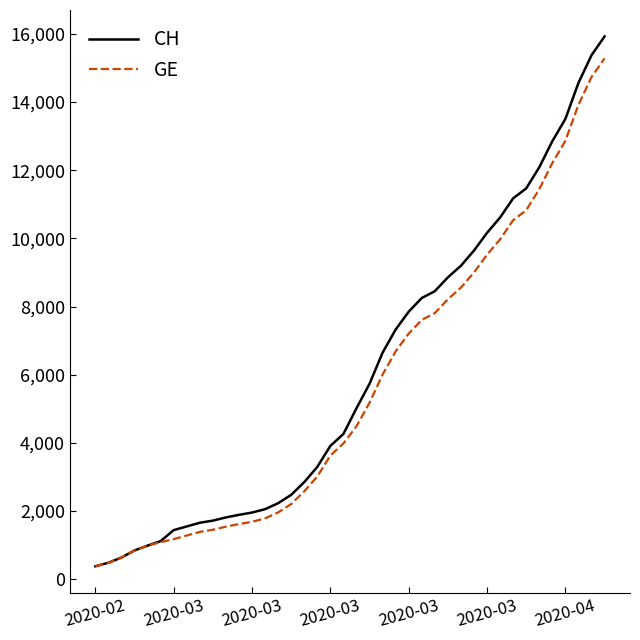

What is the greatest value displayed?

15926